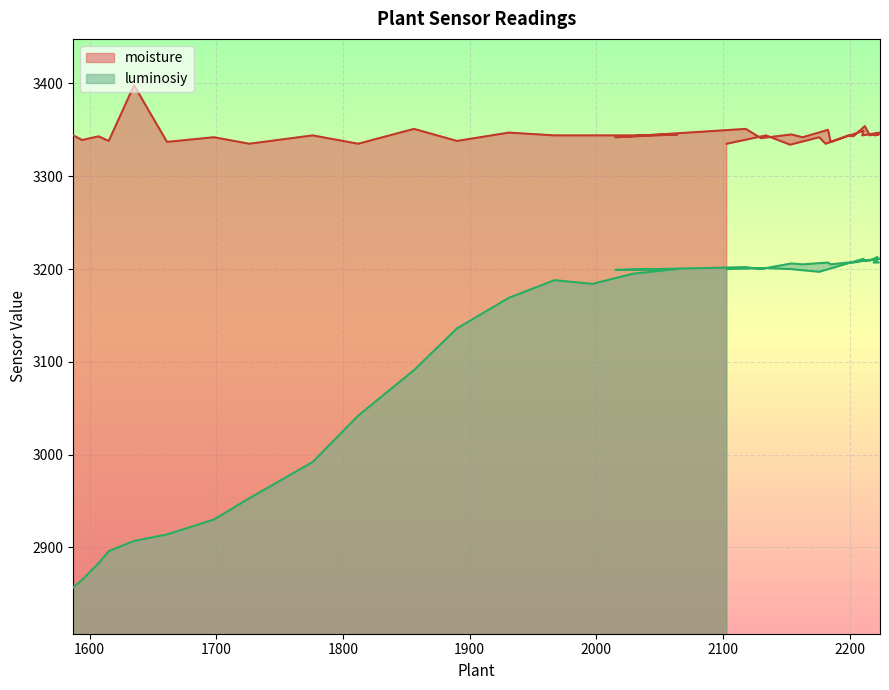

How many interior local valleys does the luminosiy series have?

7